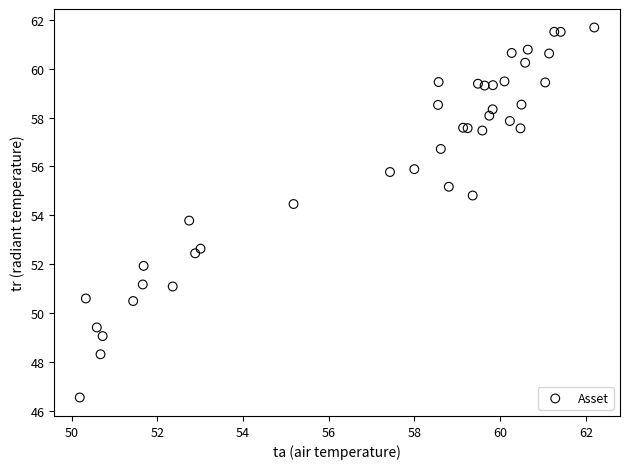

What Y value in the scatter plot is closest to 54?

53.8